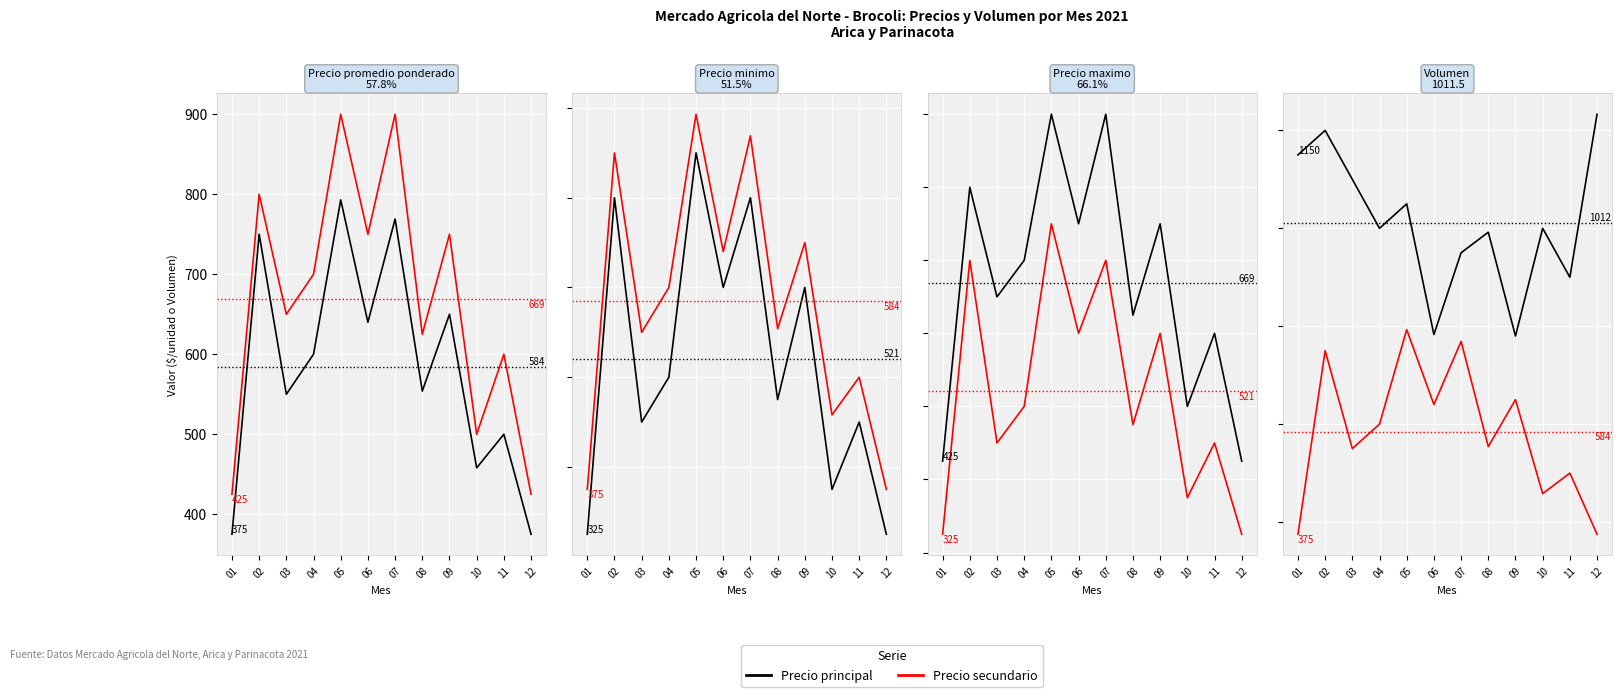

List the labels in order of Precio principal value, largest first.

12, 02, 01, 03, 05, 04, 10, 08, 07, 11, 06, 09